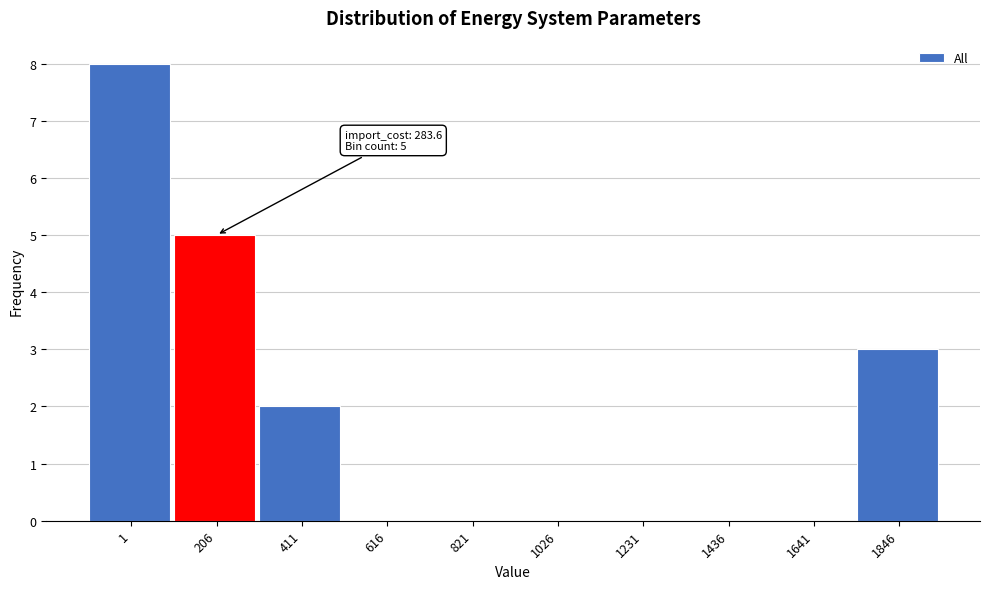

Reading left to right, list all the values displayed in this chart.

1=8	206=5	411=2	616=0	821=0	1026=0	1231=0	1436=0	1641=0	1846=3